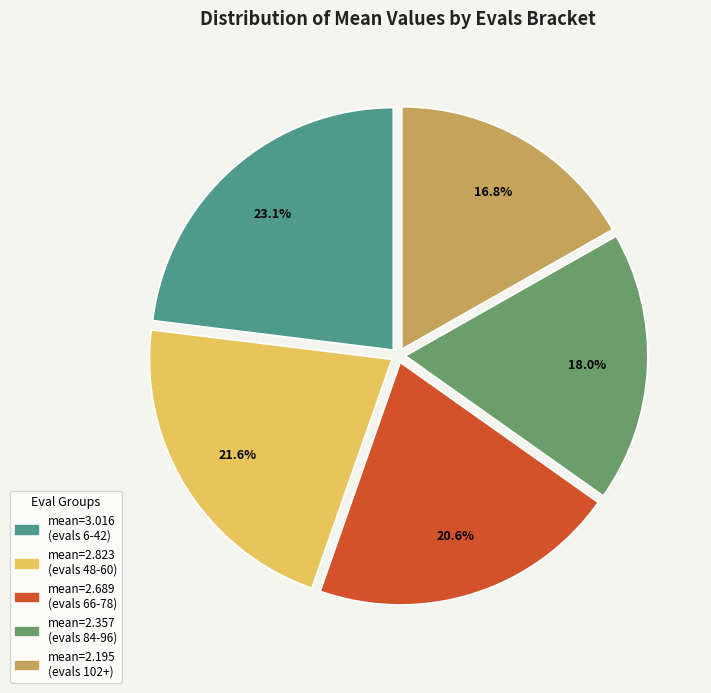

To the nearest percent, what is the average slice percentage?

20%